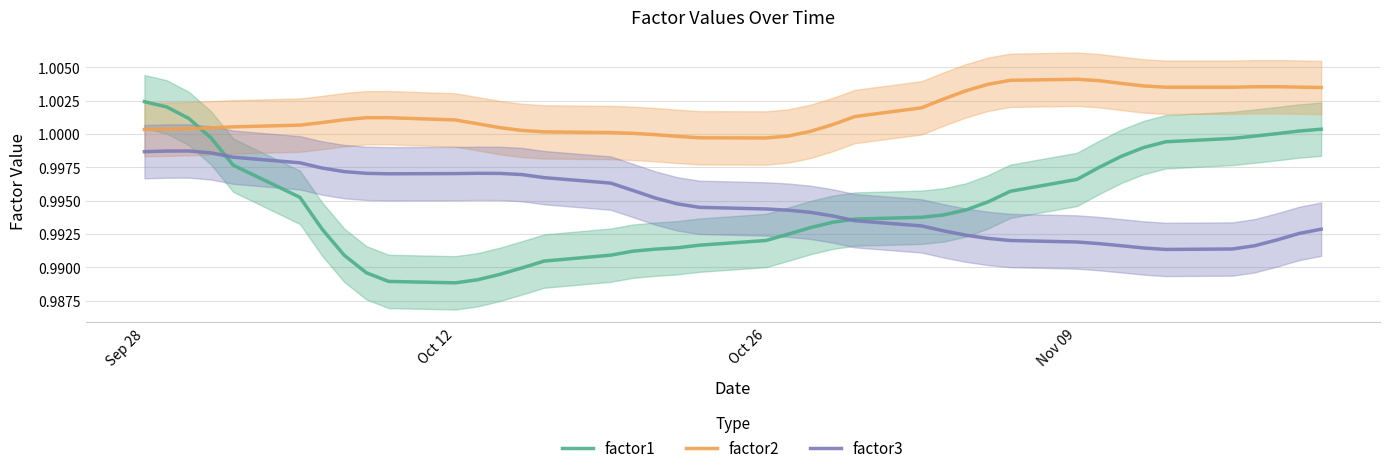

Is it true that factor3 equals 1.4 at Oct 12?

False